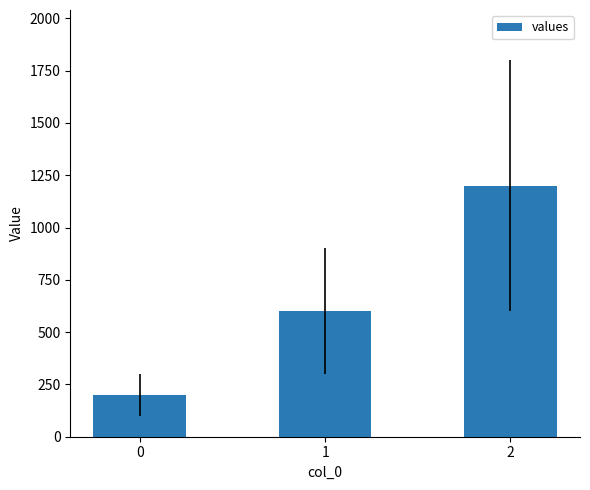

What is the change in value from 0 to 1?

+400